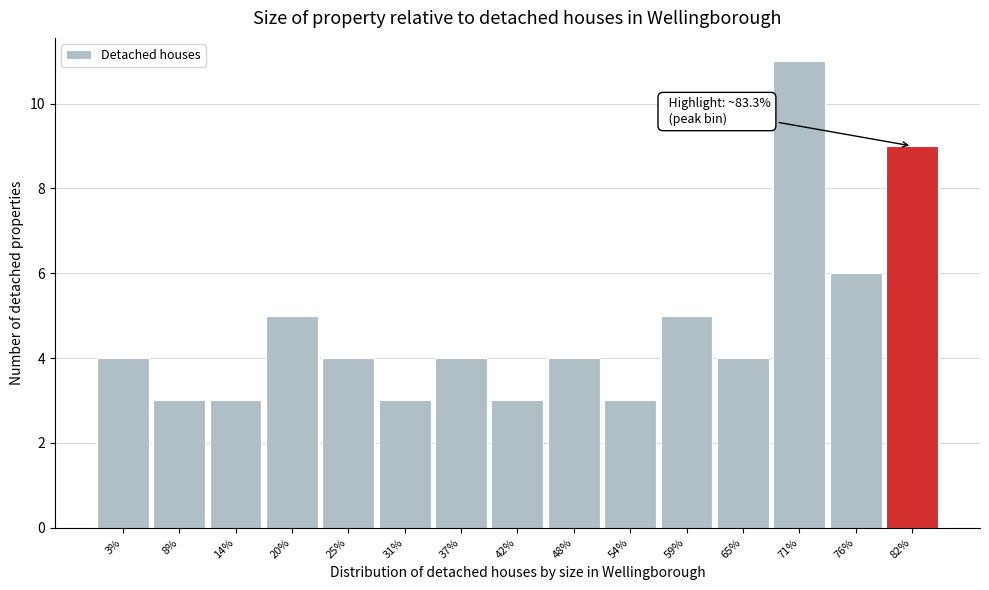

Over which range of the x-axis is the bar tallest?

68 to 74